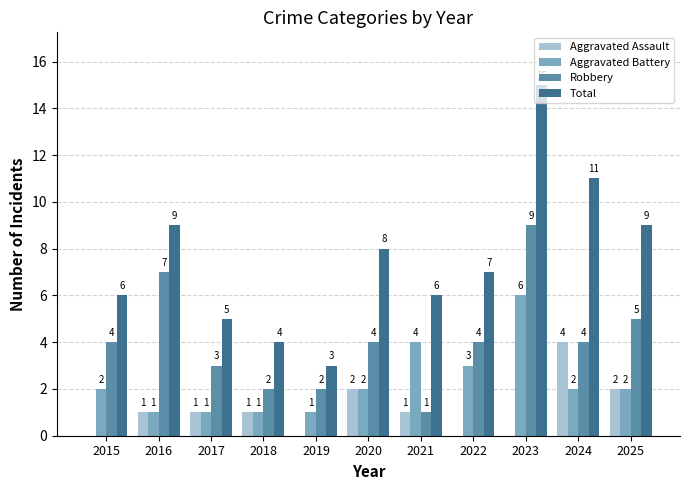

What is the greatest value displayed?

15